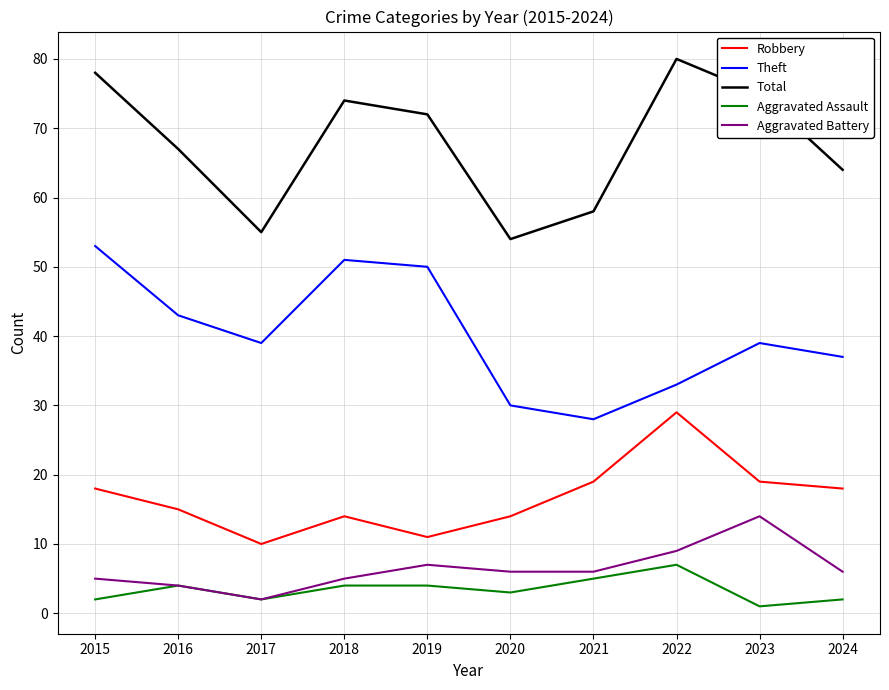

Reading left to right, extract all data points from this chart.

Robbery: 2015=18	2016=15	2017=10	2018=14	2019=11	2020=14	2021=19	2022=29	2023=19	2024=18
Theft: 2015=53	2016=43	2017=39	2018=51	2019=50	2020=30	2021=28	2022=33	2023=39	2024=37
Total: 2015=78	2016=67	2017=55	2018=74	2019=72	2020=54	2021=58	2022=80	2023=75	2024=64
Aggravated Assault: 2015=2	2016=4	2017=2	2018=4	2019=4	2020=3	2021=5	2022=7	2023=1	2024=2
Aggravated Battery: 2015=5	2016=4	2017=2	2018=5	2019=7	2020=6	2021=6	2022=9	2023=14	2024=6